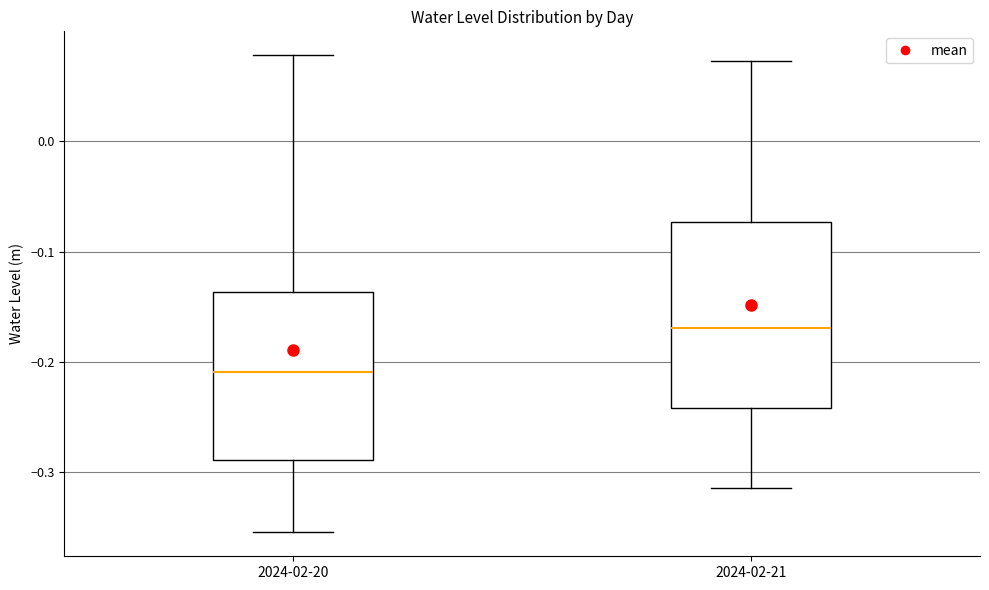

Which box is the tallest, from its lower edge to its upper edge?

2024-02-21